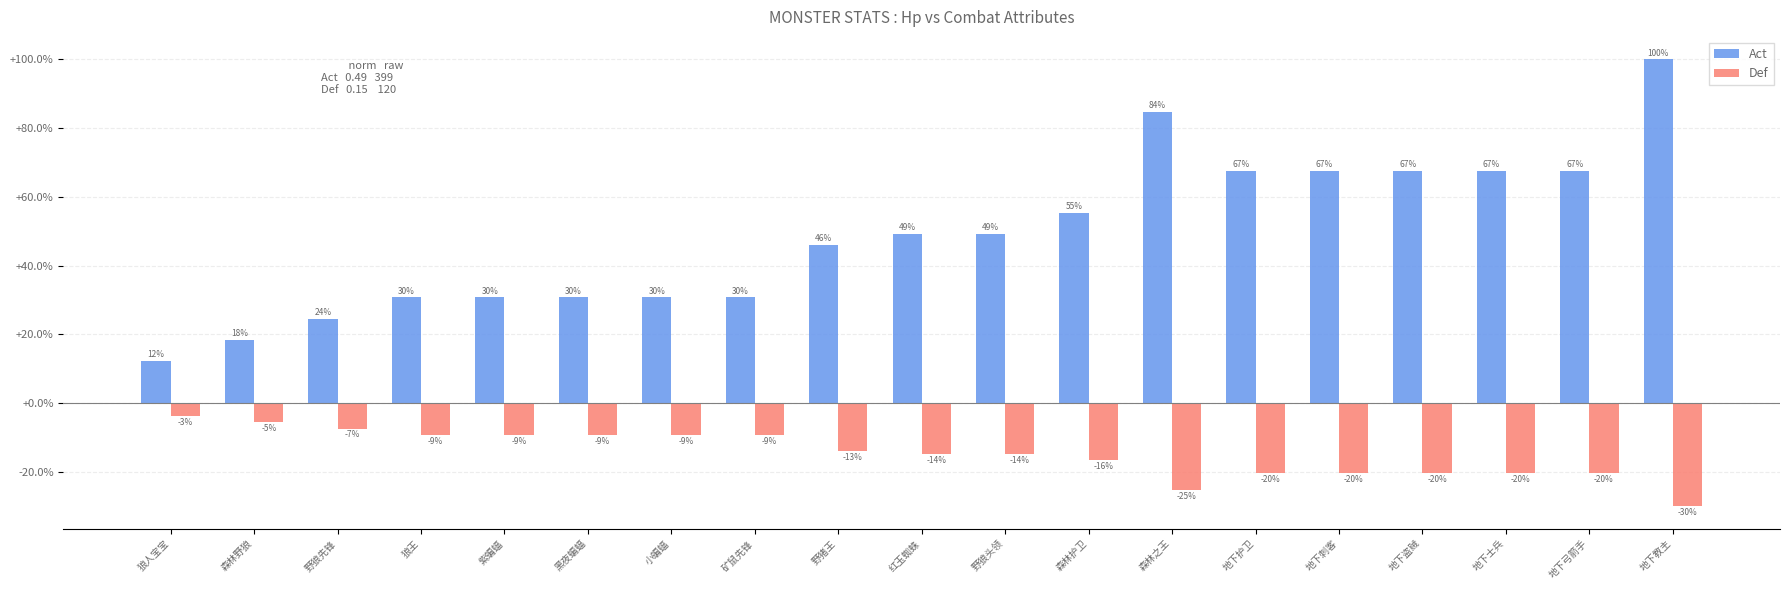

At which category does the chart reach its minimum across all series?

地下教主